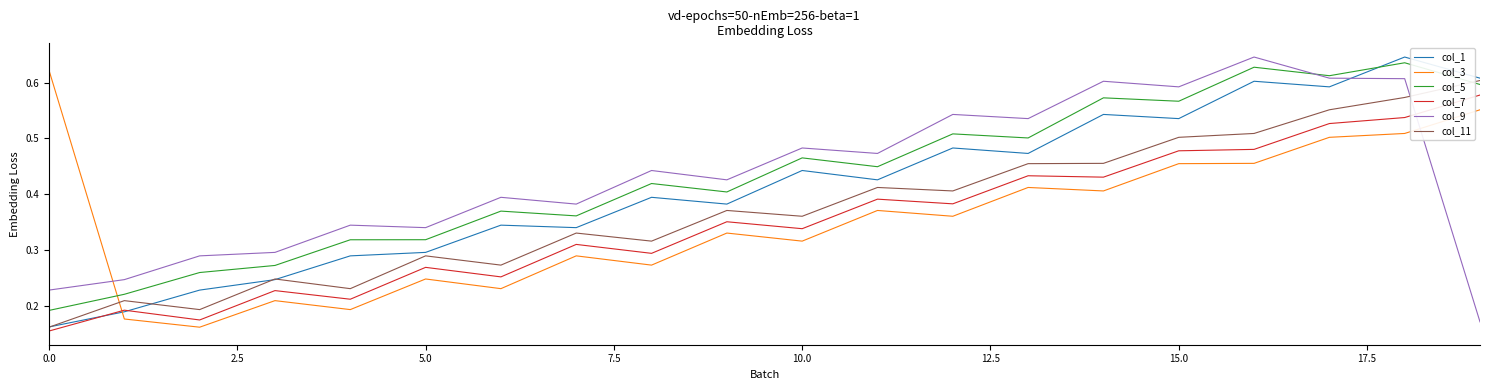

Which series ends up on top after the final intersection of col_11 and col_5?

col_11